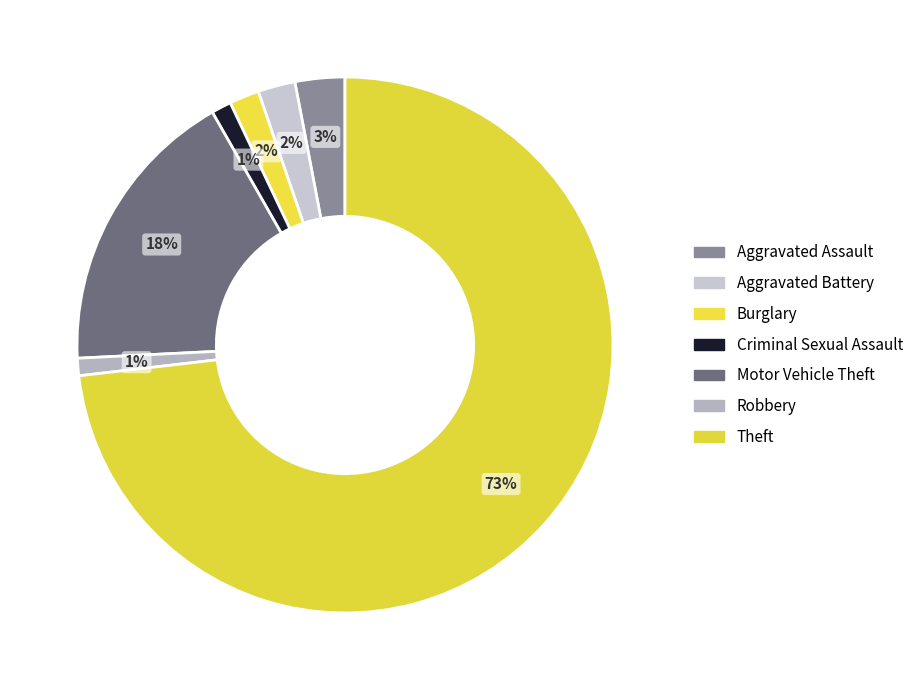

What is the ratio of the value at Aggravated Battery to the value at Robbery?

2.1